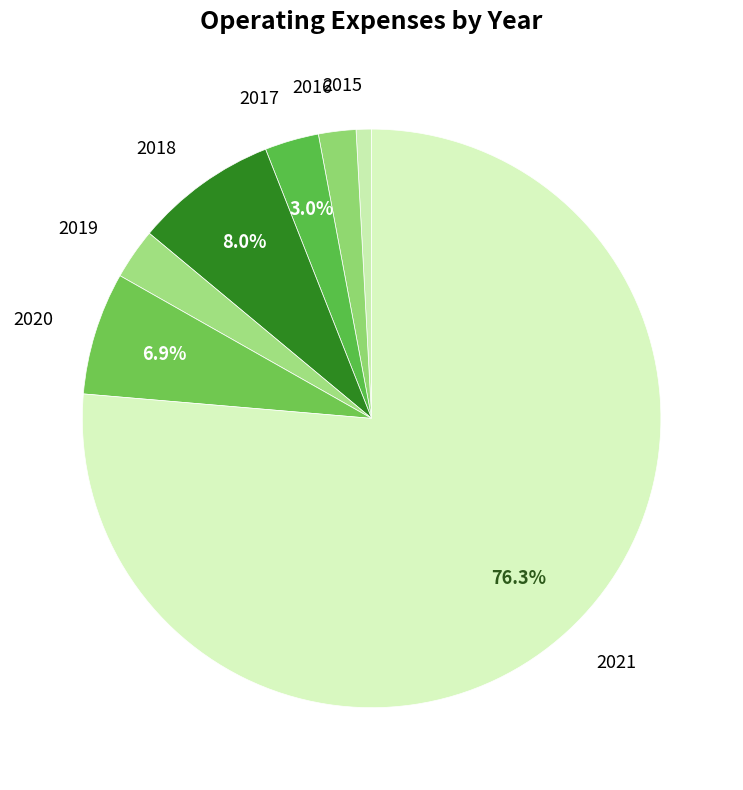

What percentage is NOT represented by 2020?

93.1%